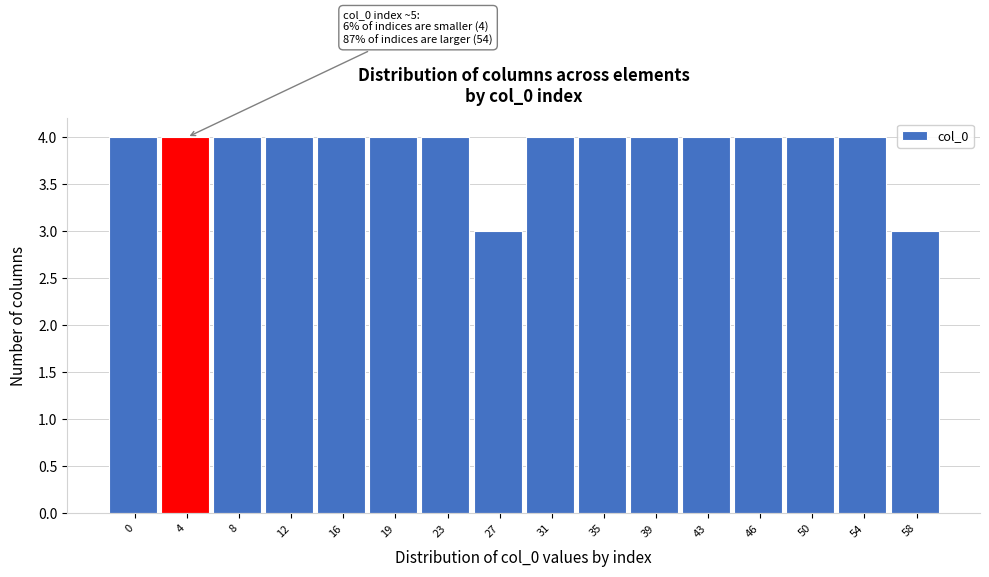

Reading left to right, what are all the values shown in this chart?

4	4	4	4	4	4	4	3	4	4	4	4	4	4	4	3